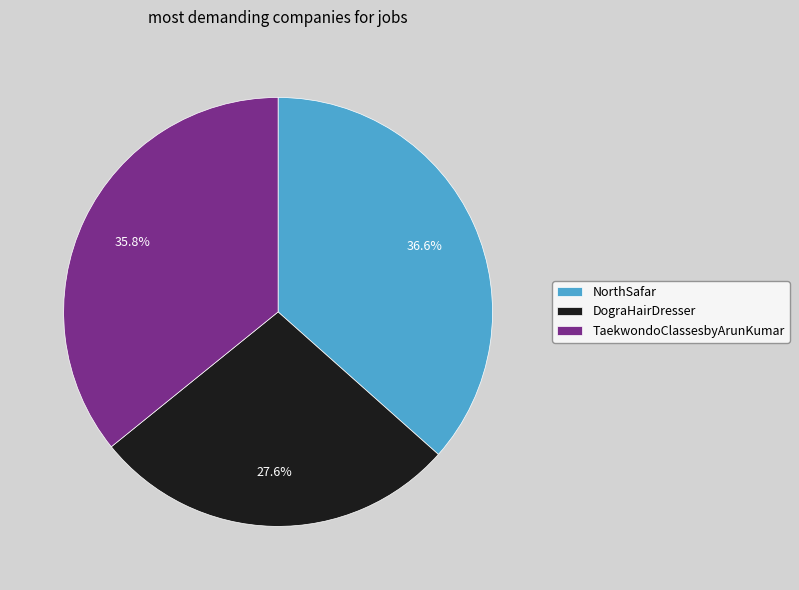

To the nearest percent, what is the average slice percentage?

33%